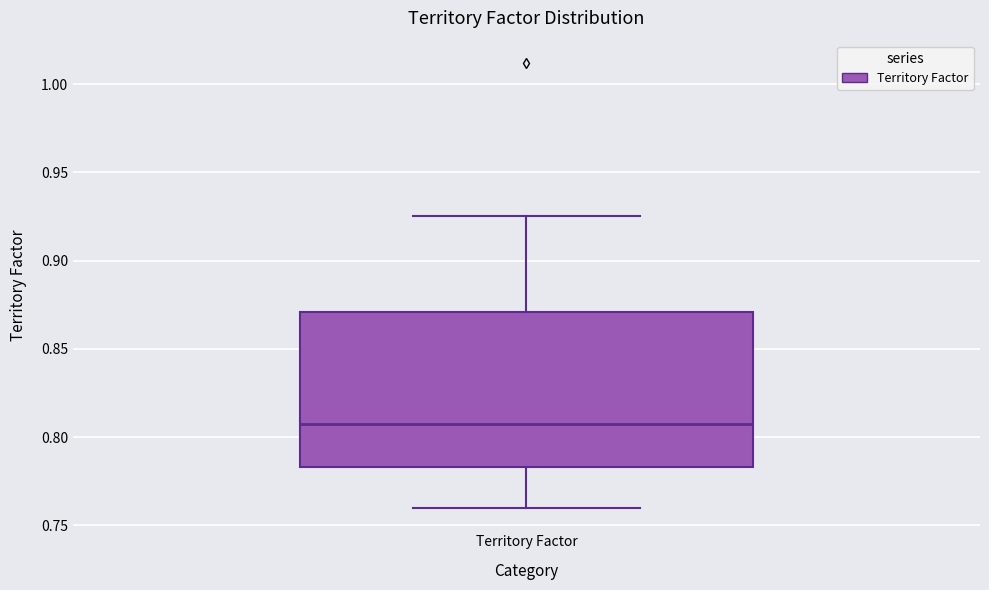

Where is the lower edge of the box for Territory Factor on the y-axis? The values are not printed on the chart, so give them approximately, as read against the axis.

0.785